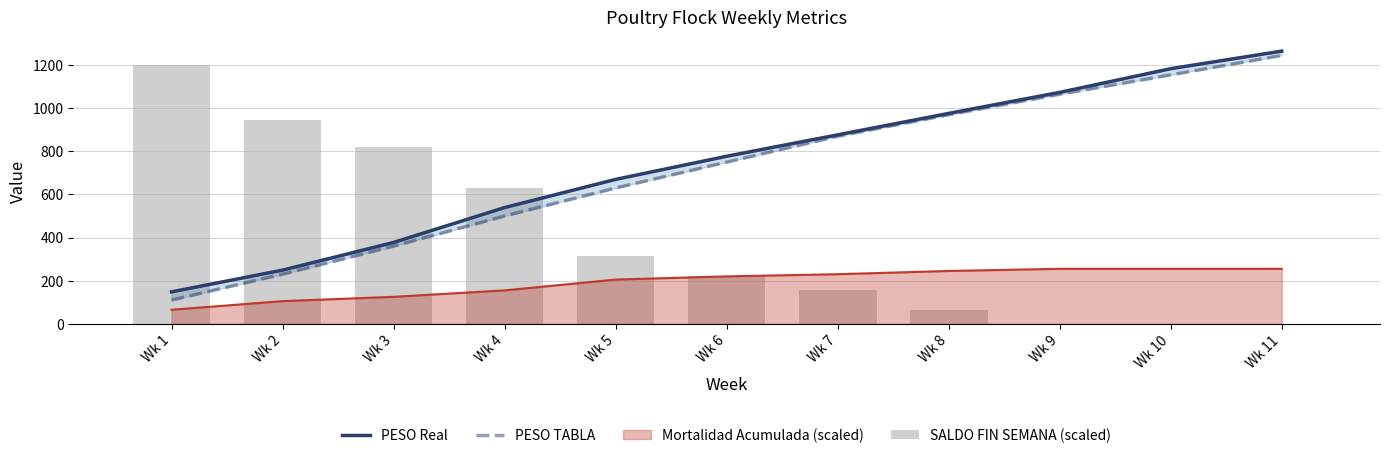

At how many categories does at least one series exceed 905?

6